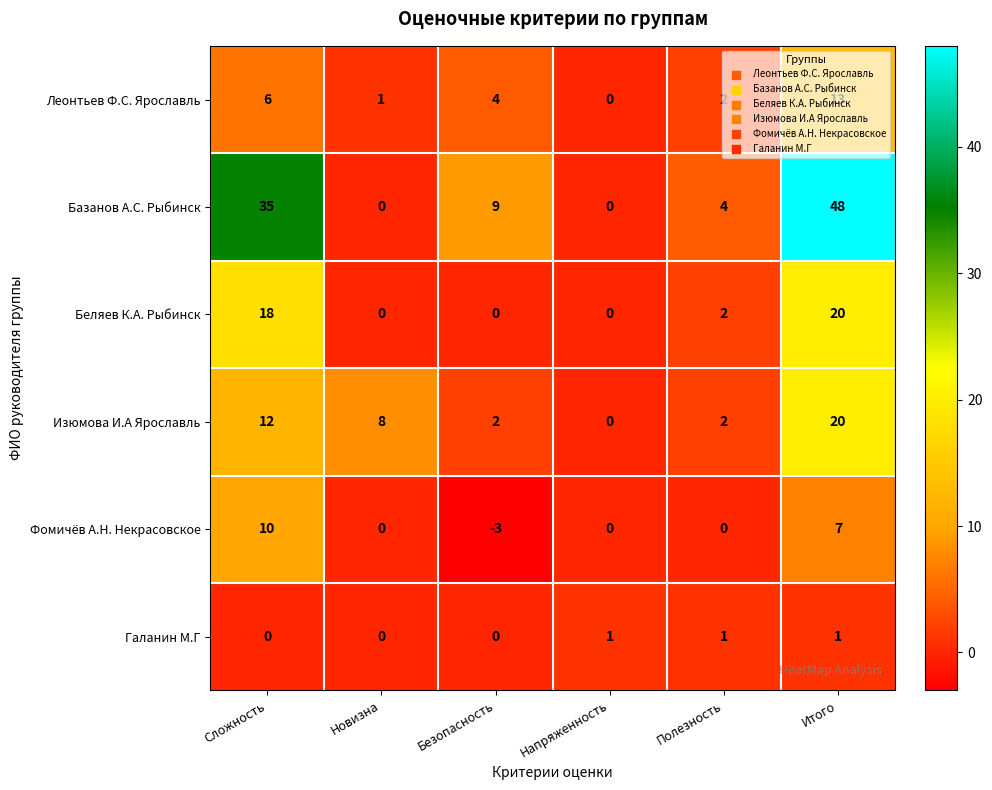

Which series changed the most between Новизна and Итого?

Базанов А.С. Рыбинск